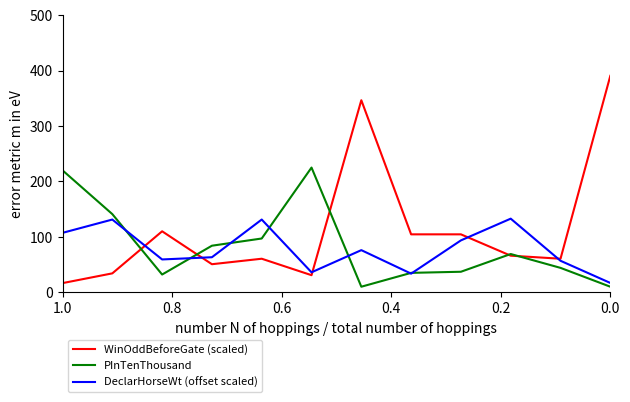

After their last crossing, which series has the higher values: WinOddBeforeGate (scaled) or DeclarHorseWt (offset scaled)?

WinOddBeforeGate (scaled)